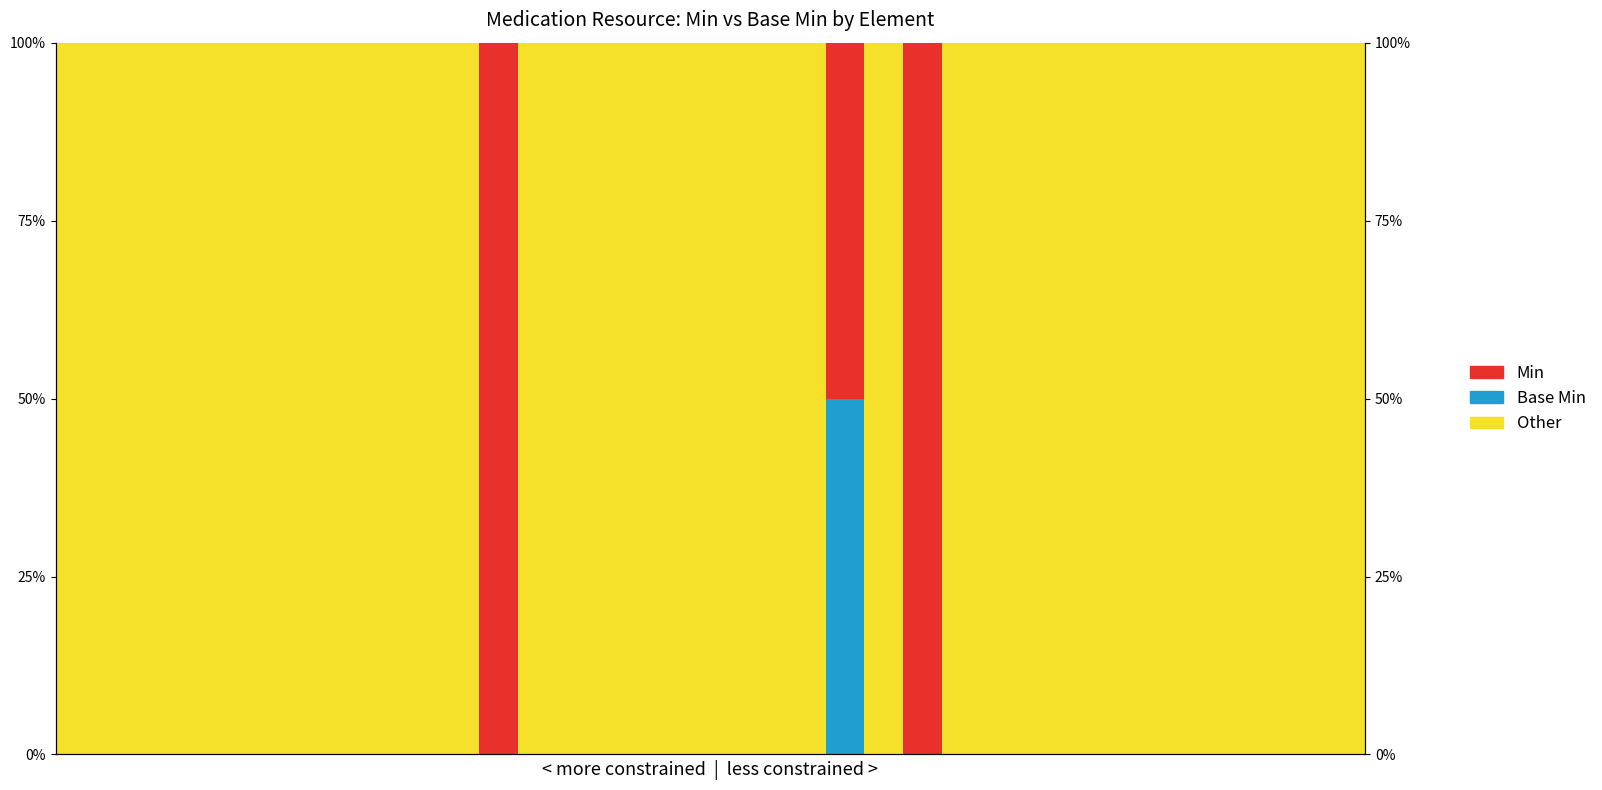

At 15, list the series in order from smallest to largest.

Base Min, Min, Other